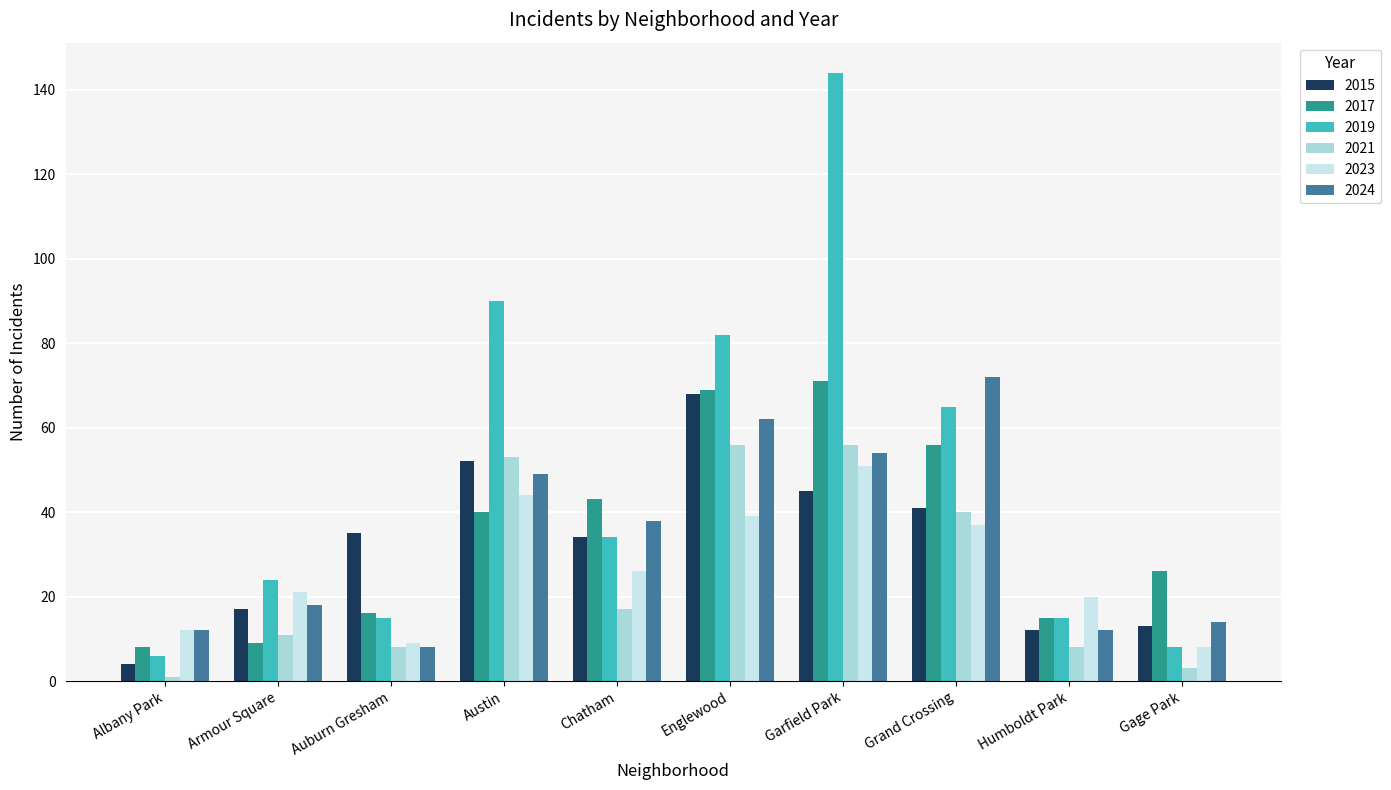

At how many categories does at least one series exceed 141?

1